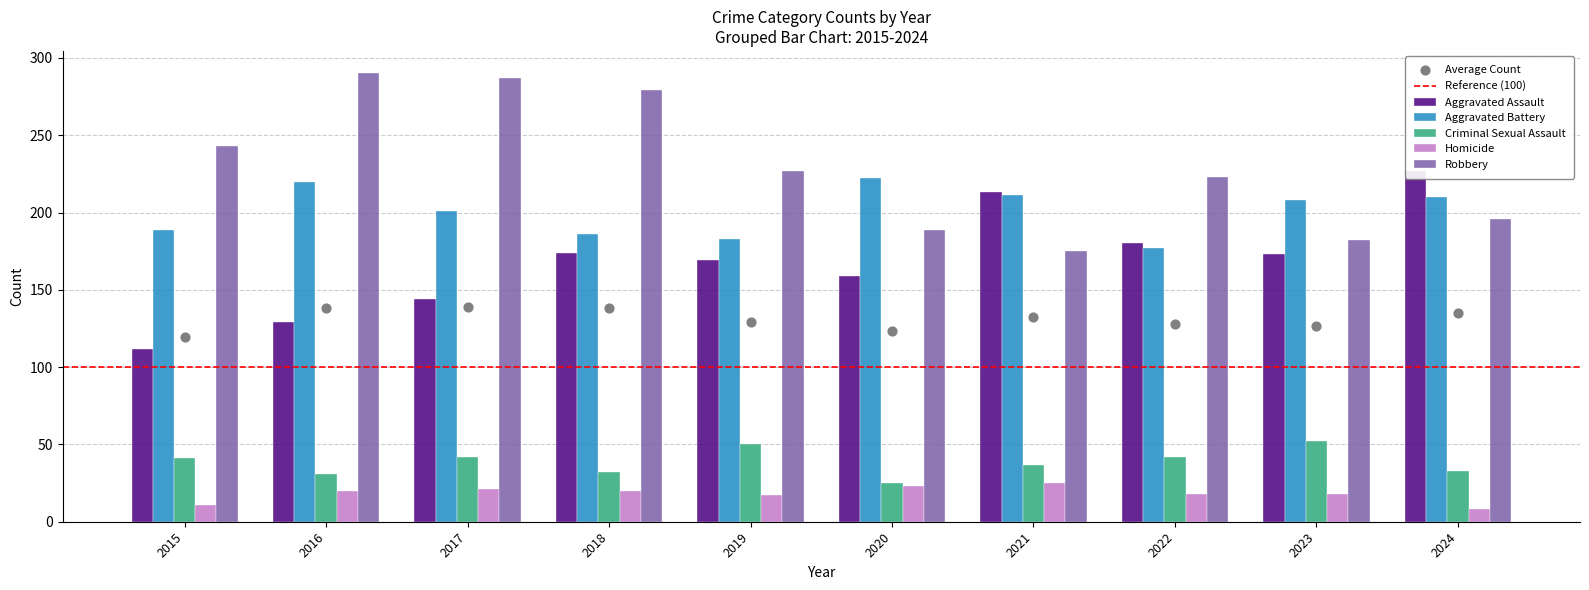

Which series has the largest total across all categories?

Robbery